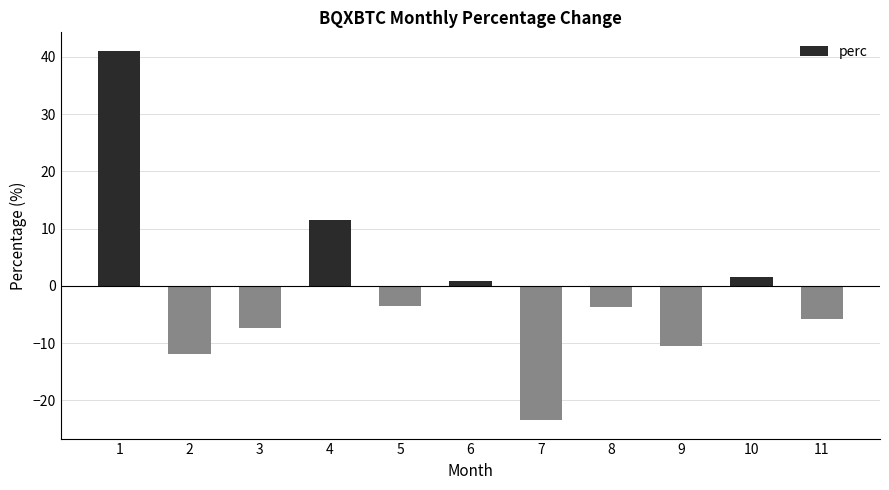

Is it true that the value at 10 is 1.5?

True